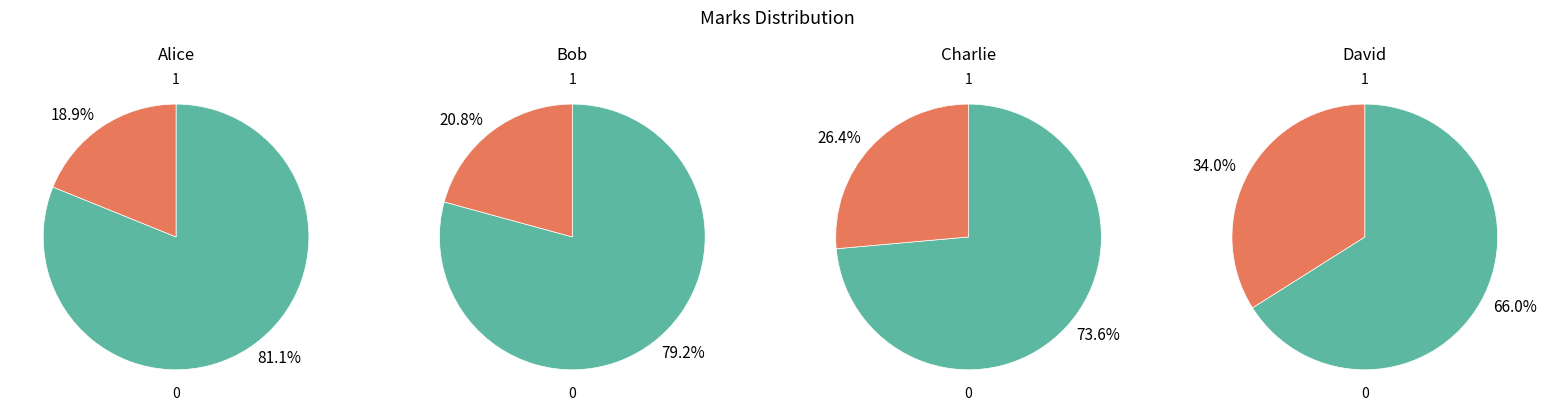

Does David account for over 50% of the chart?

No